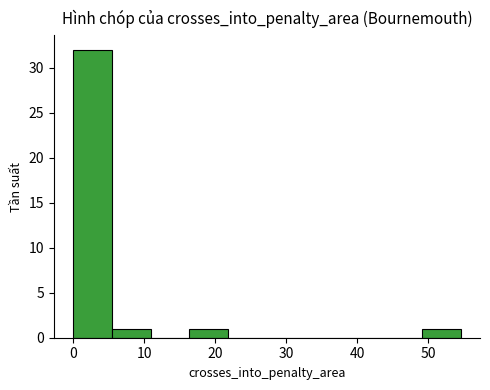

What is the height of the bar covering 16 to 22 on the x-axis? Neither the bar edges nor the heights are printed on the chart, so give them approximately, as read against the axes.

1